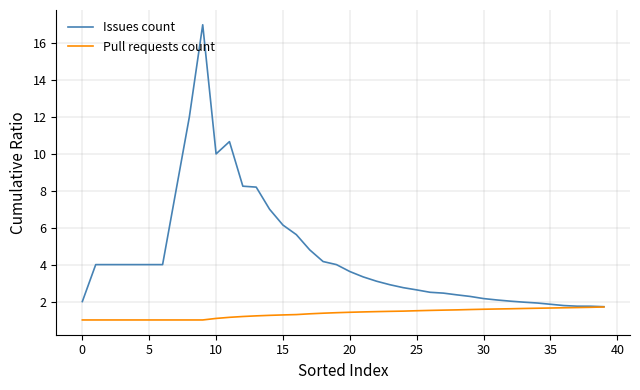

Rank the series by their maximum value, from highest to lowest.

Issues count, Pull requests count